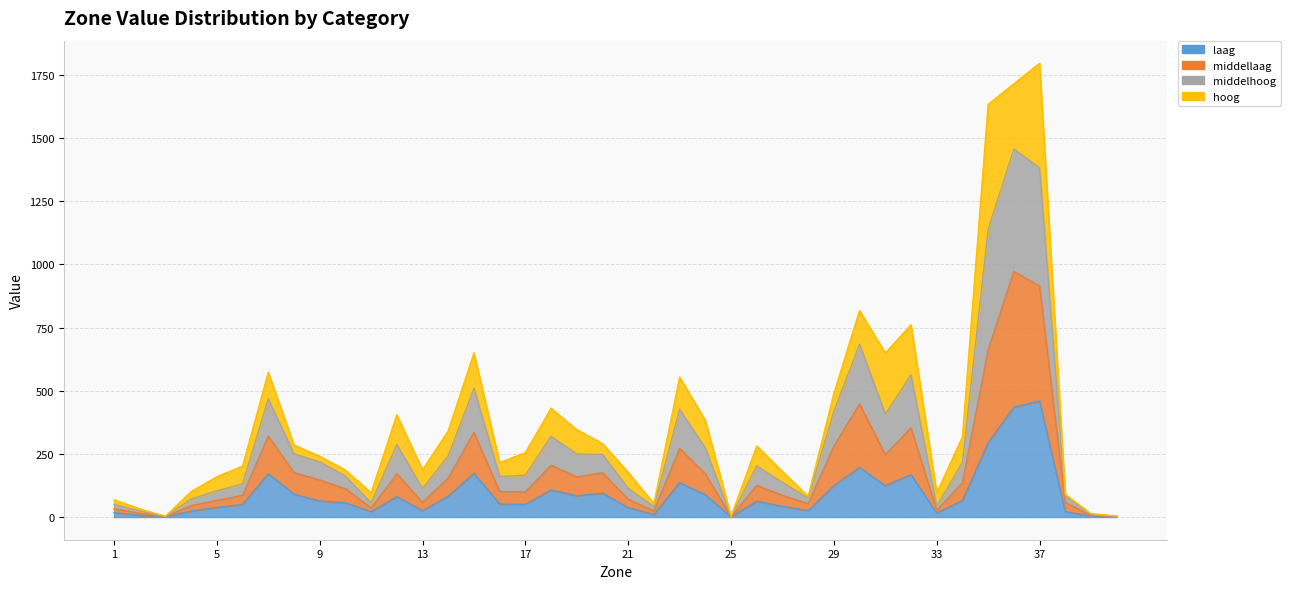

Which category has the lowest value across all series?

25